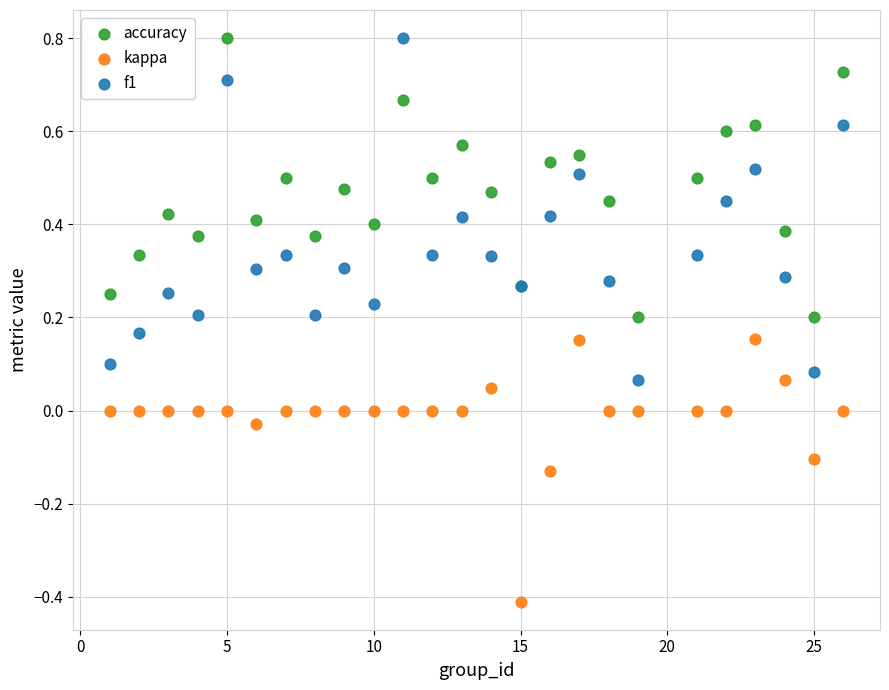

Which series reaches the minimum Y coordinate?

kappa